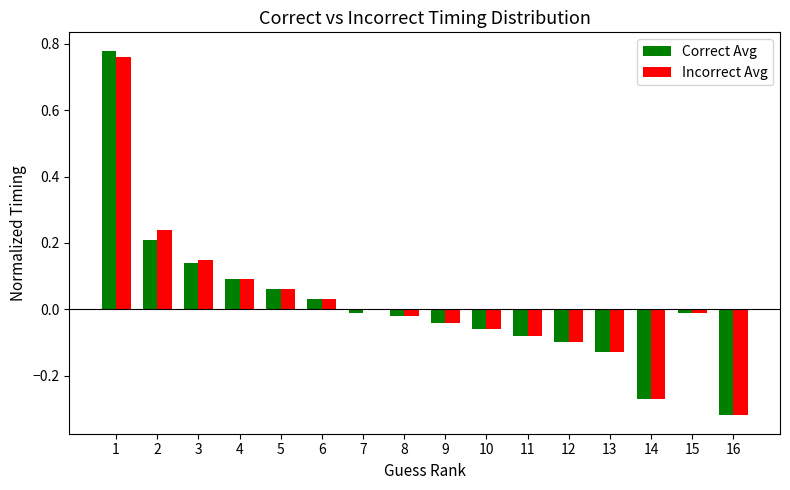

What are all the series names shown in the legend?

Correct Avg, Incorrect Avg